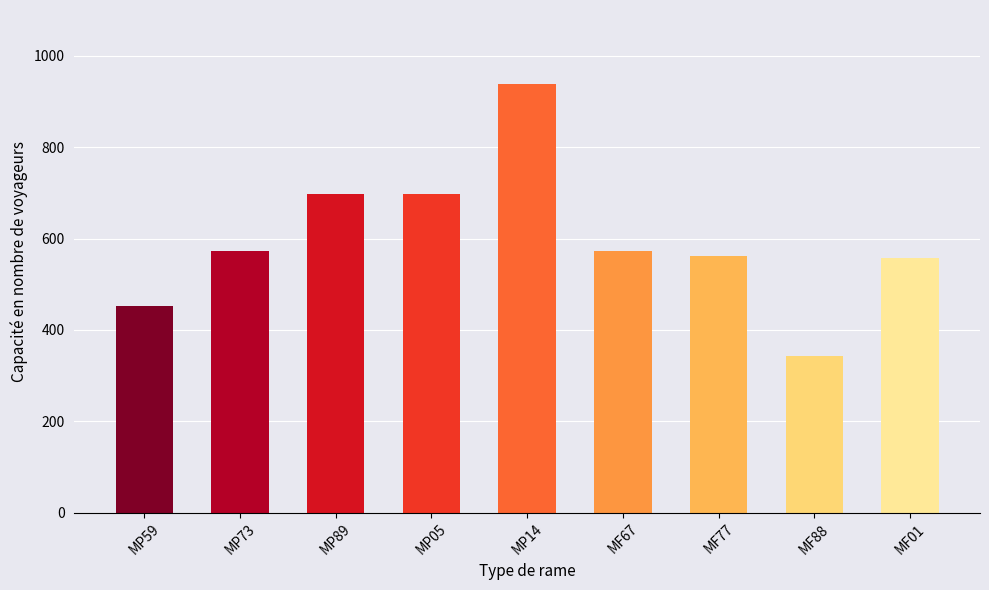

Is it true that the value at MP89 is 698?

True